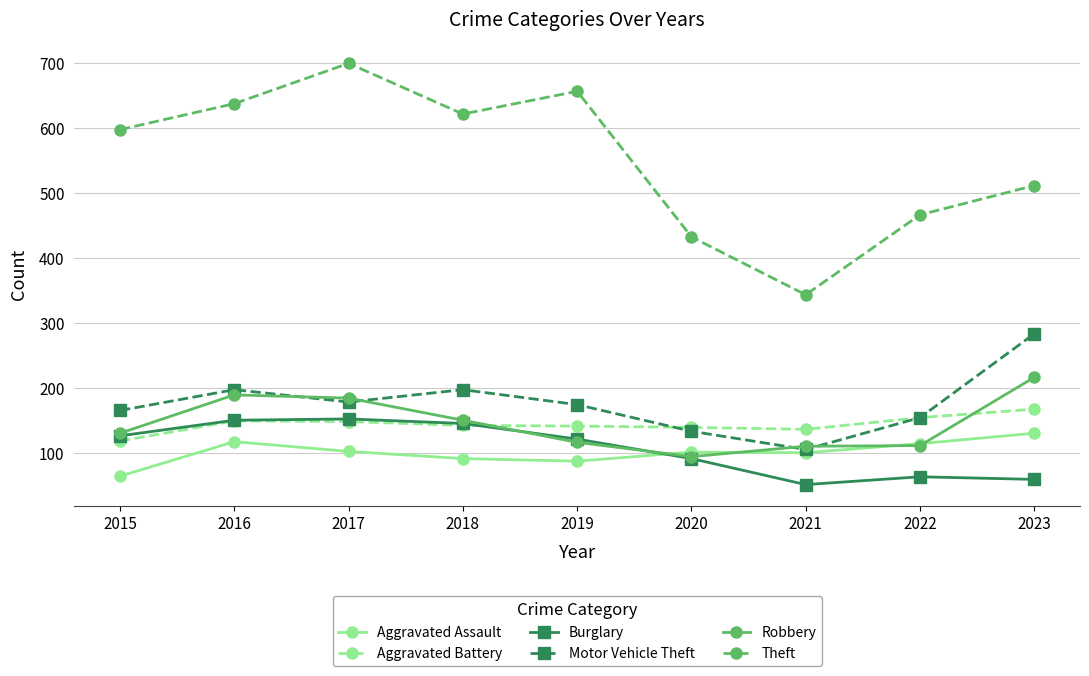

Count the number of categories in the chart.

9